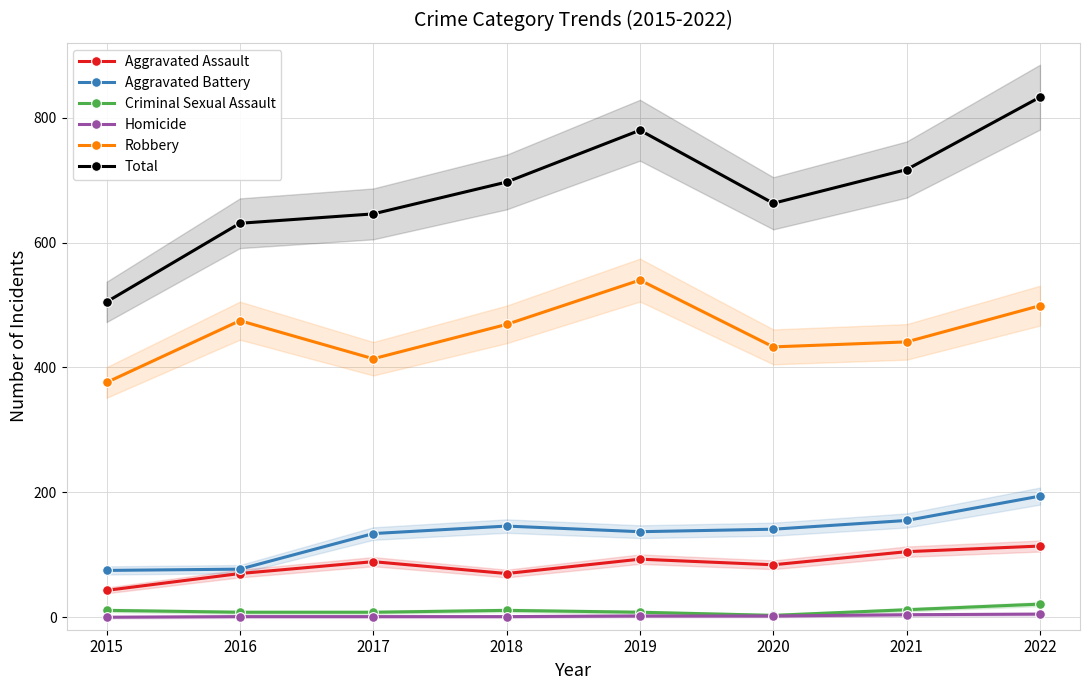

List the labels in order of Criminal Sexual Assault value, largest first.

2022, 2021, 2015, 2018, 2016, 2017, 2019, 2020